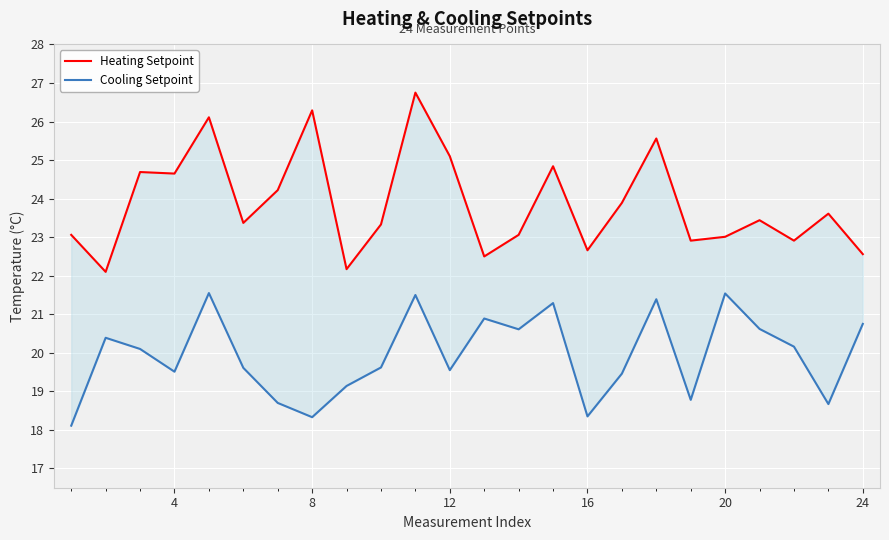

Which series has the widest spread of values?

Heating Setpoint